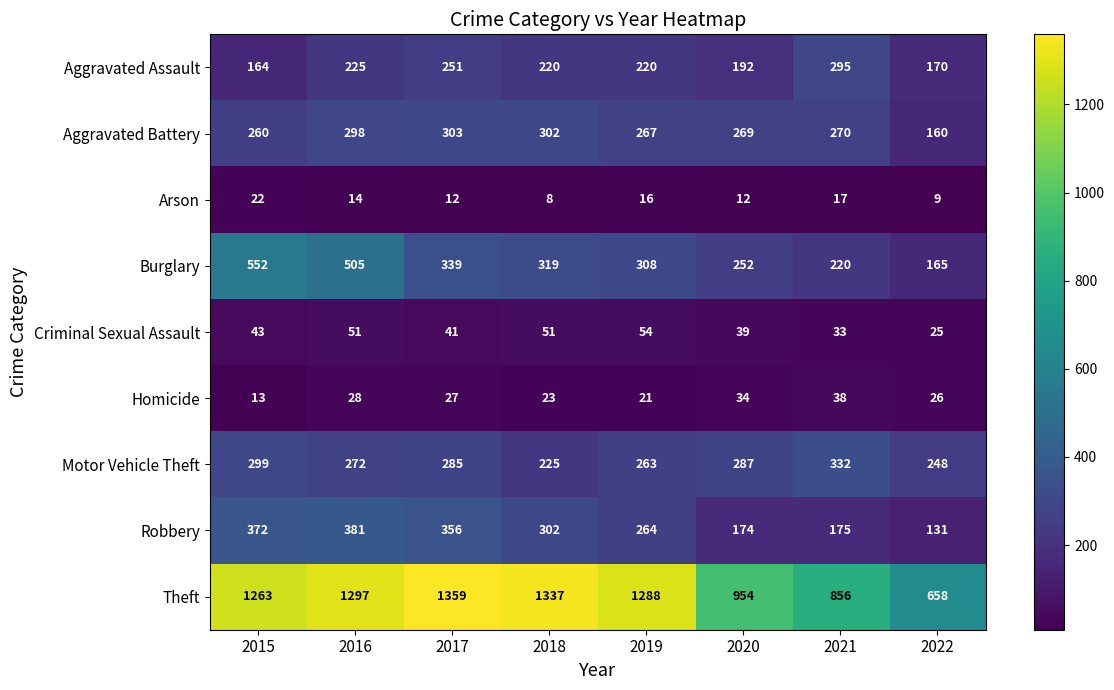

What value does the Homicide series have at 2021, to the nearest 10?

40